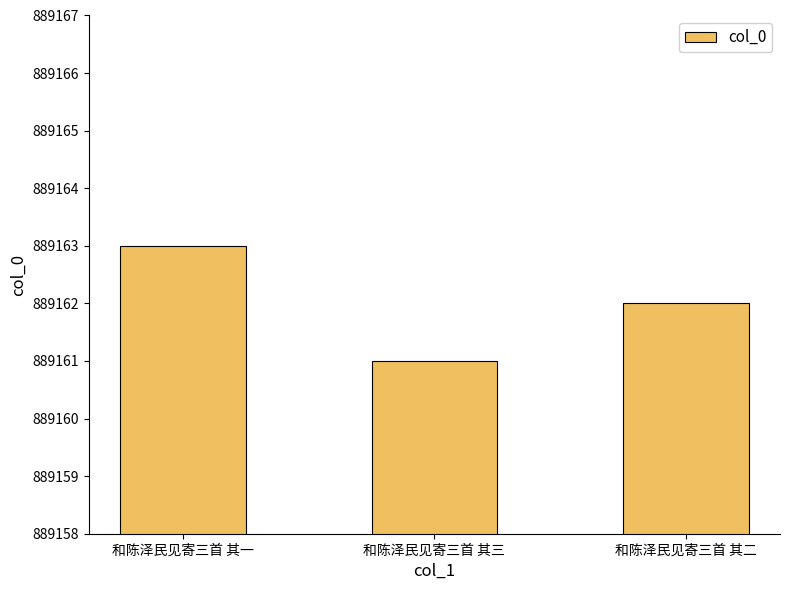

Are the bars horizontal?

No